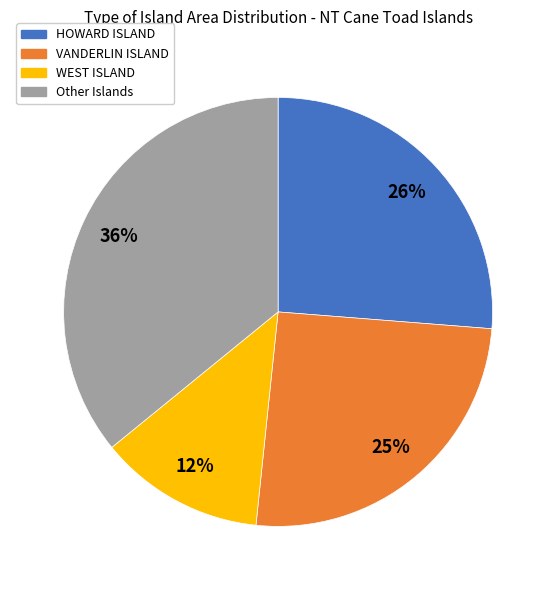

Which category has the biggest portion of the pie?

Other Islands